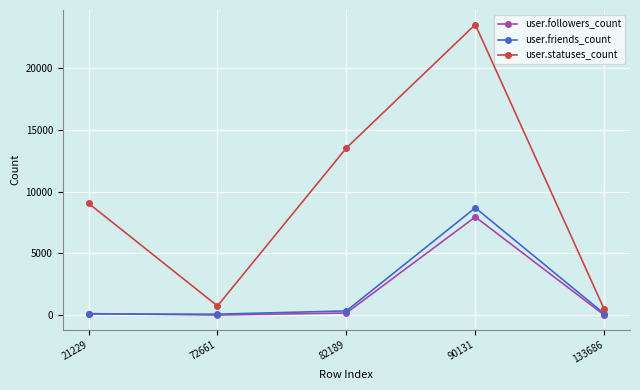

Where is user.statuses_count nearest to the value 12014?

82189